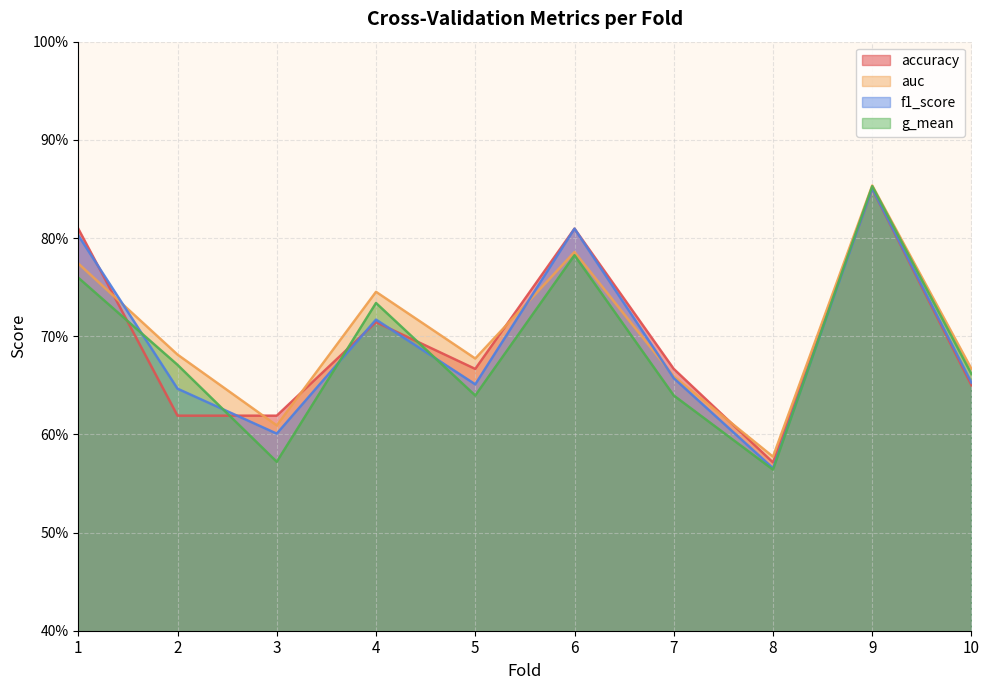

What is the maximum value for auc?

0.9